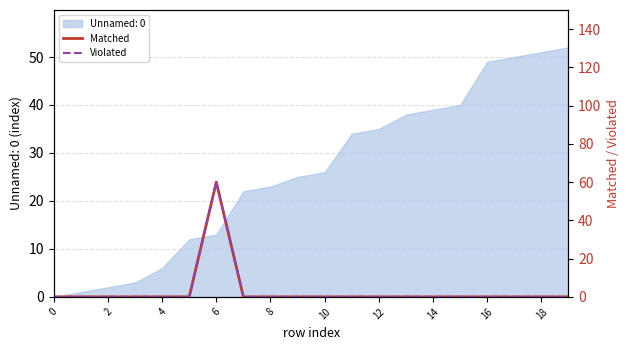

Does the chart display data point markers on the line(s)?

No